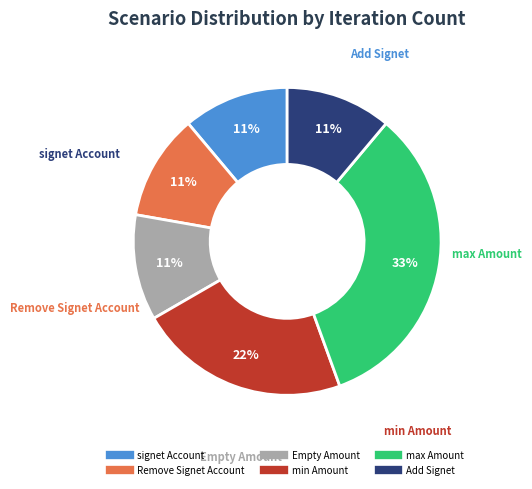

To the nearest percent, what is the average slice percentage?

17%